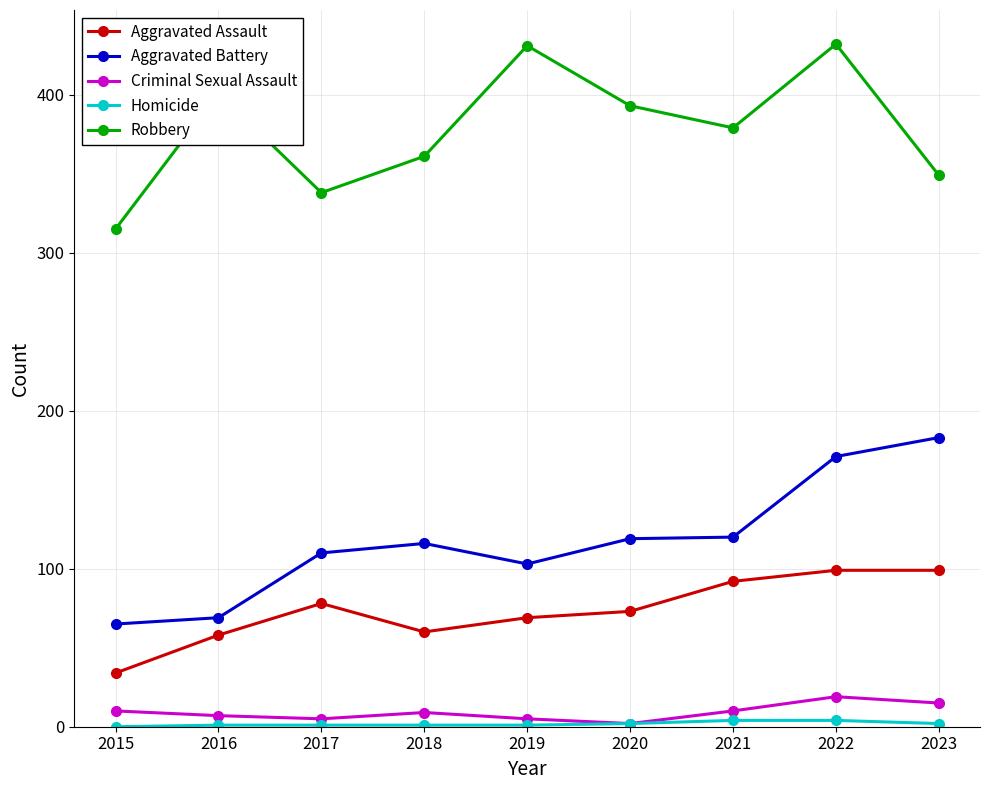

What is the average value of the Criminal Sexual Assault series?

9